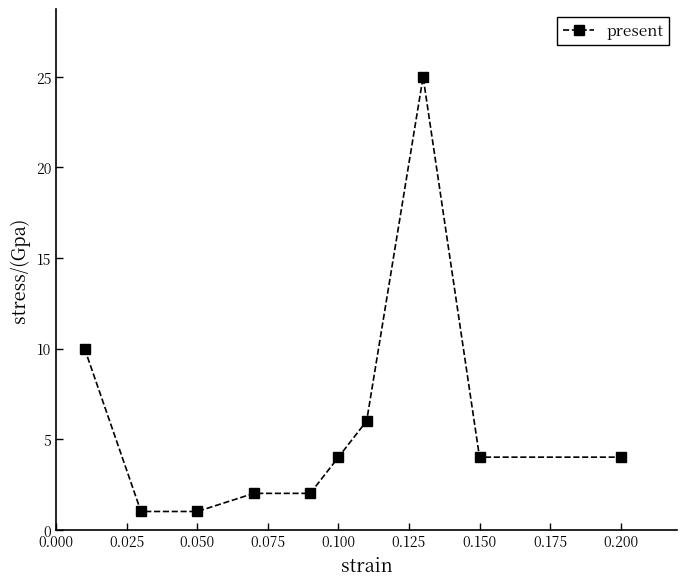

What is the maximum value shown in the chart?

25